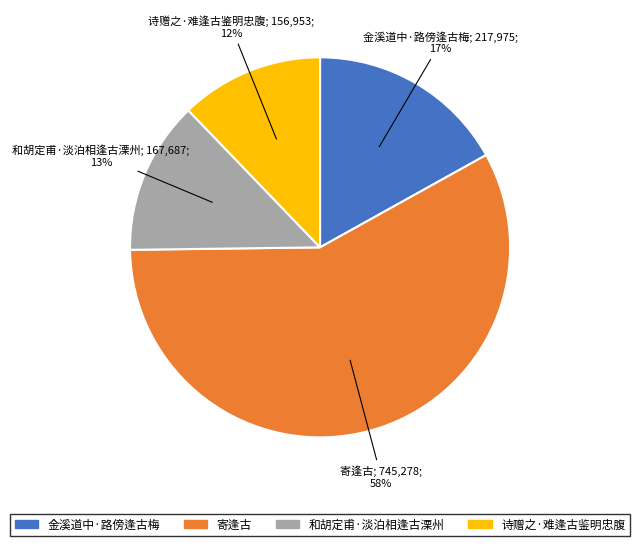

Does 寄逢古 represent more than half of the total?

Yes